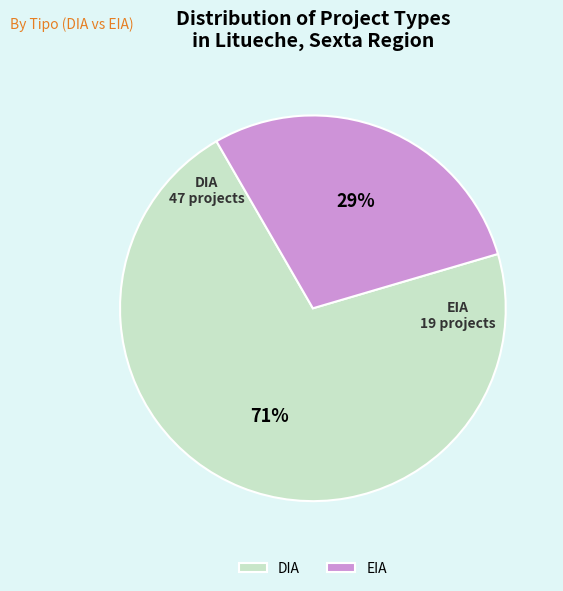

True or false: EIA accounts for 37% of the total.

False